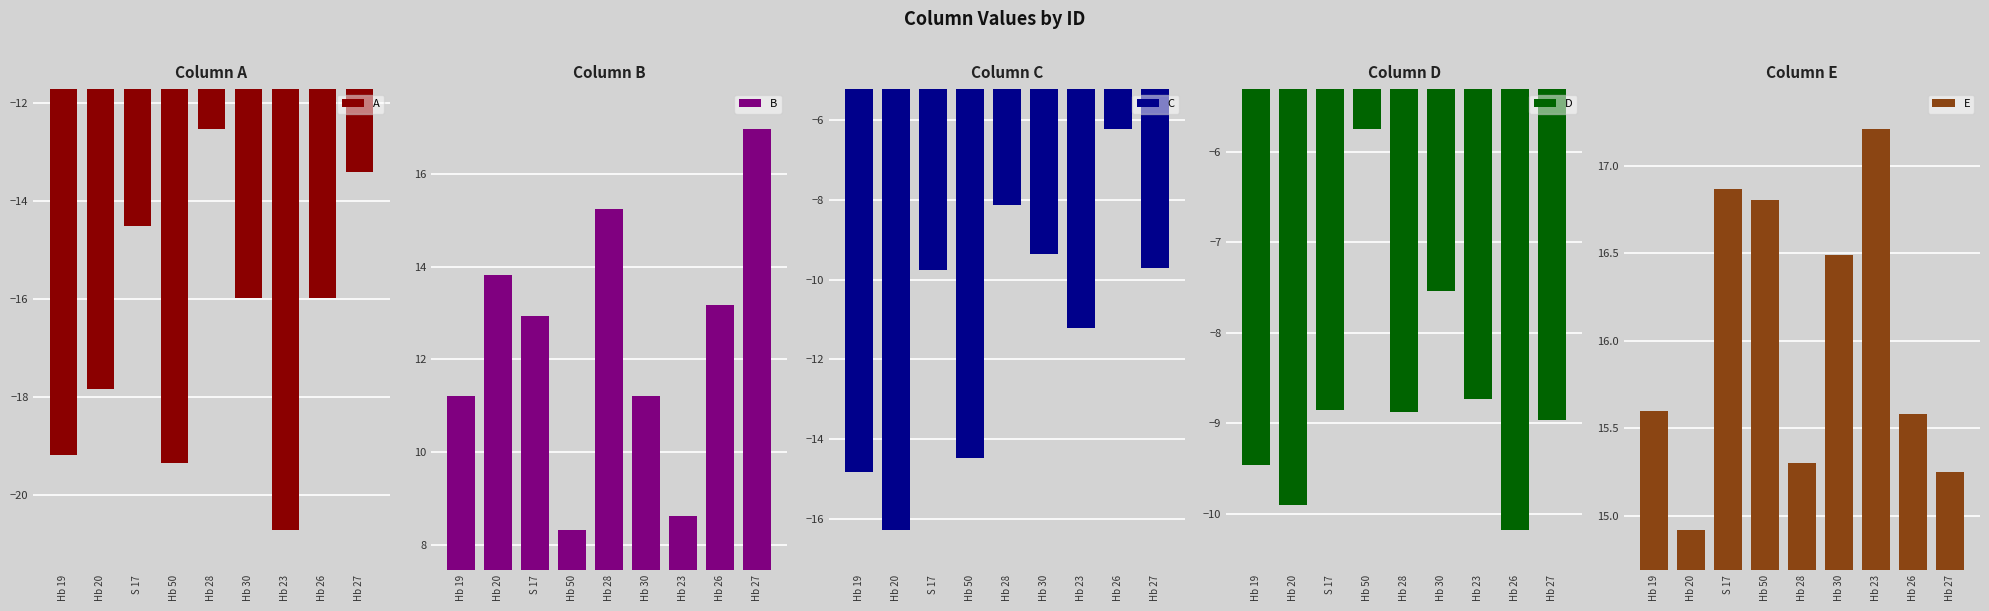

What are all the series names shown in the legend?

A, B, C, D, E